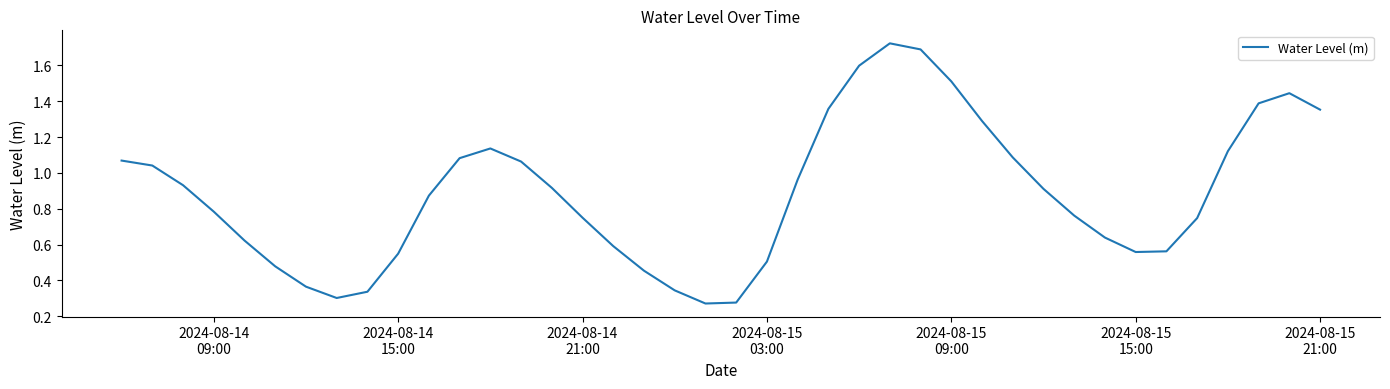

What is the difference between the maximum and minimum values?

1.5